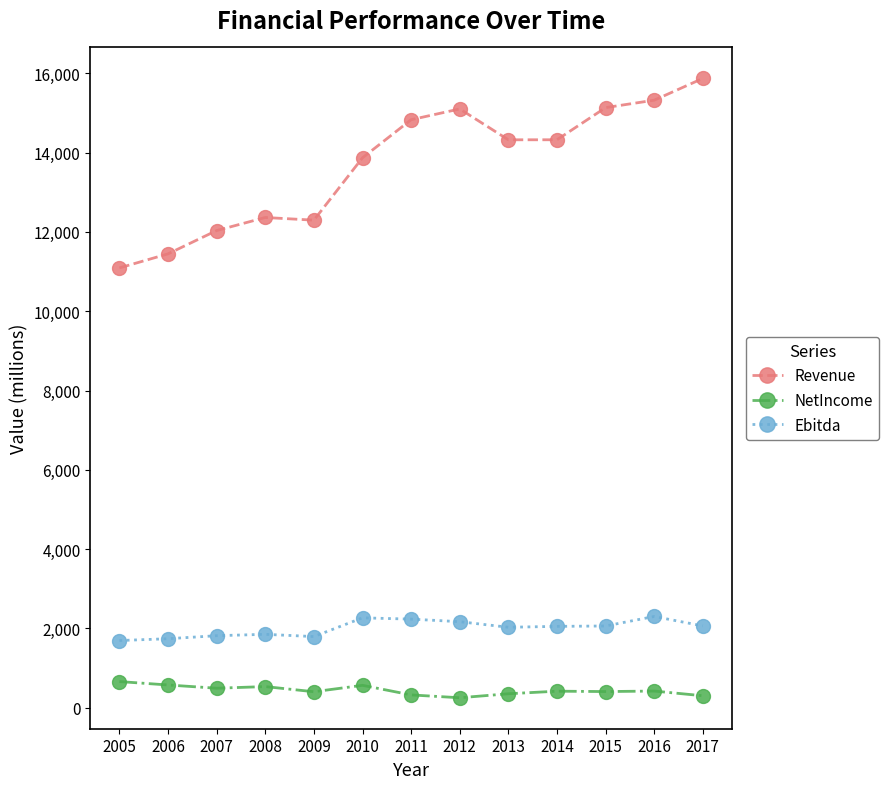

What is the sum of all NetIncome values?

5699.1